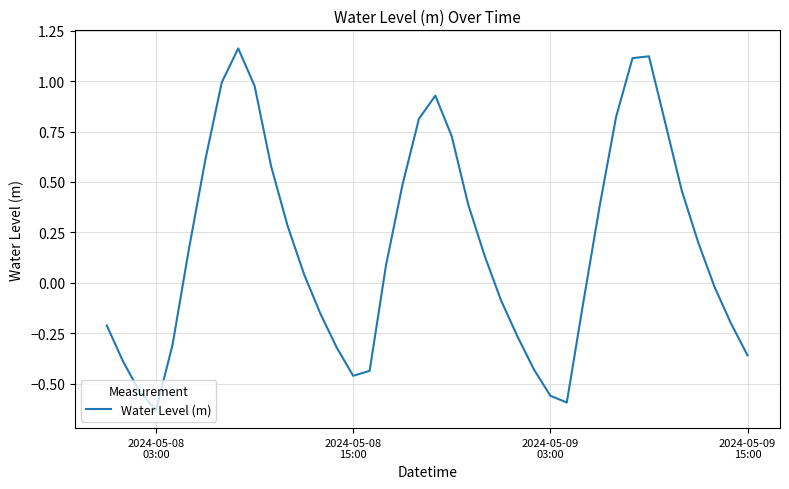

What is the difference between the maximum and minimum values?

1.8